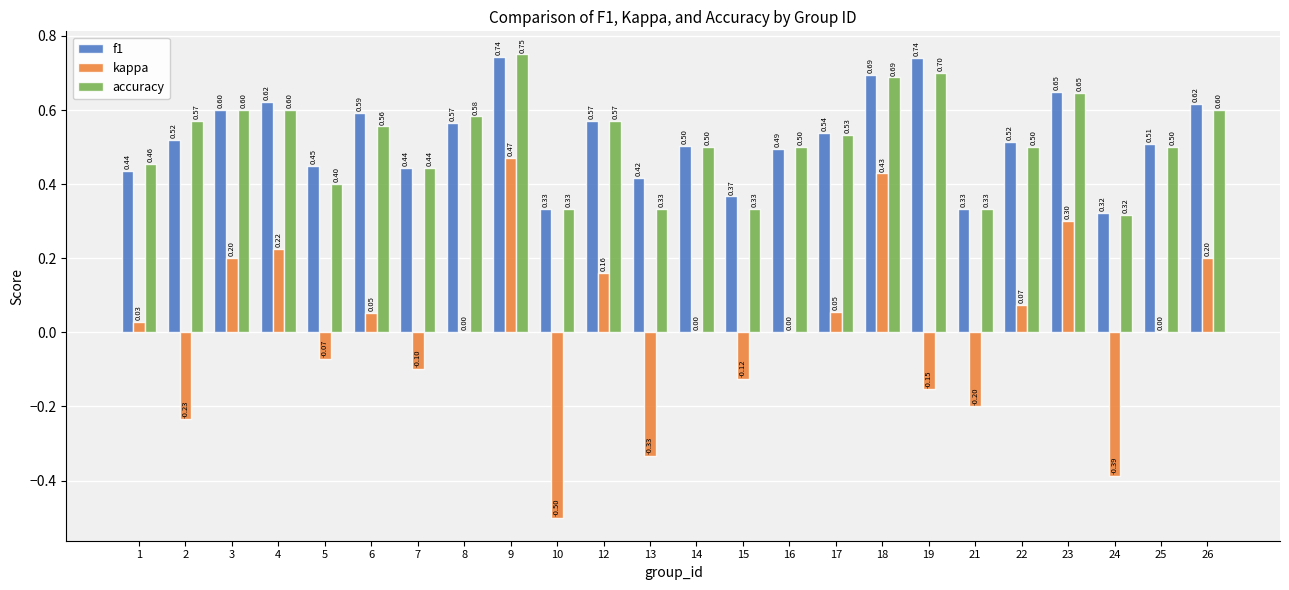

What is the spread (max minus min) of values at 5?

0.5